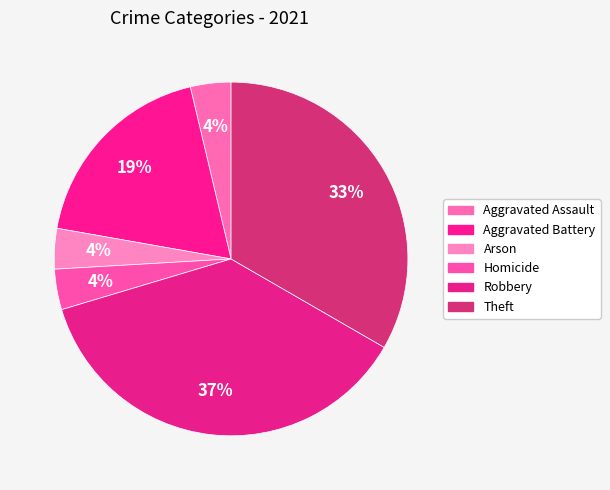

How many segments does this pie chart have?

6